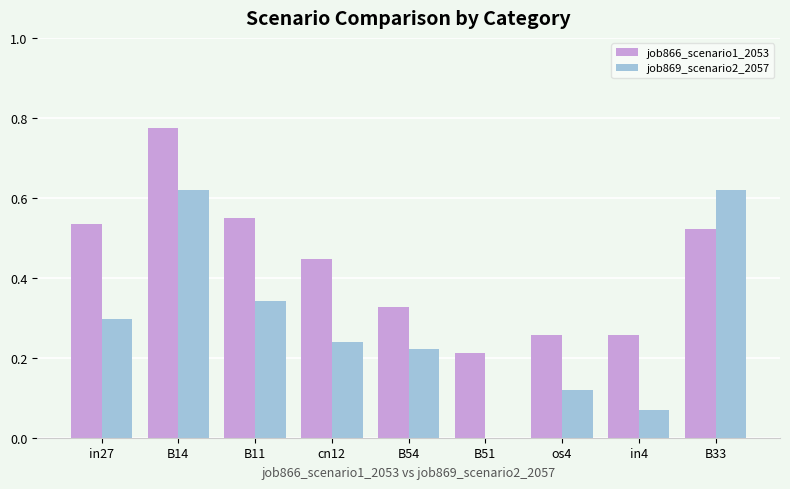

At which category does the chart reach its peak across all series?

B14